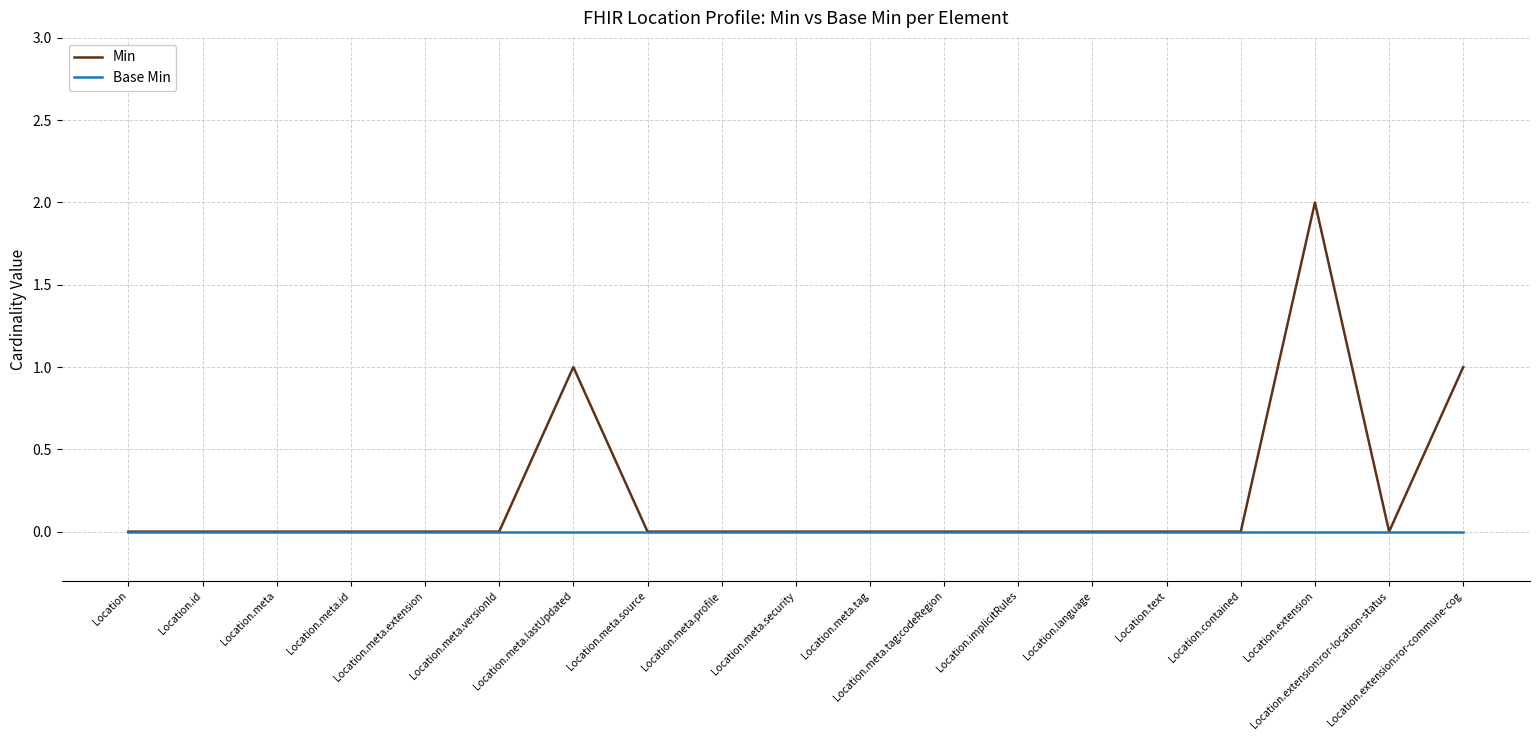

Rank the series by their maximum value, from lowest to highest.

Base Min, Min